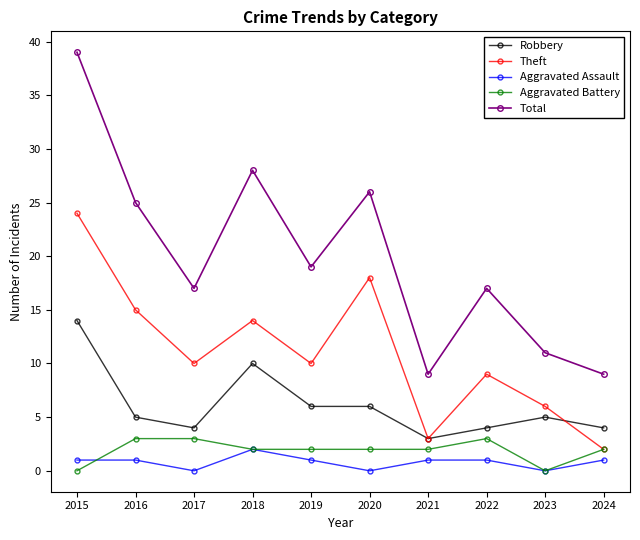

What is the average value of the Total series?

20